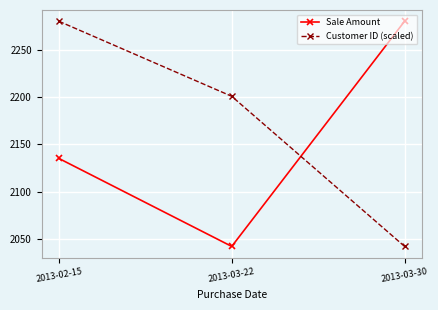

Read the Sale Amount value at 2013-03-22.

2042.0